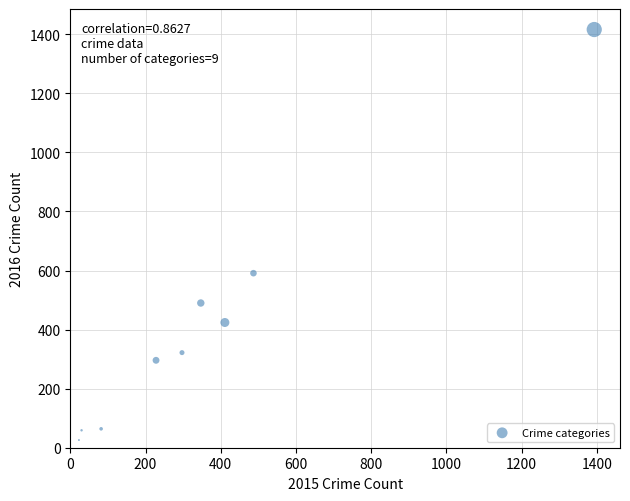

What Y value in the scatter plot is closest to 721?

591